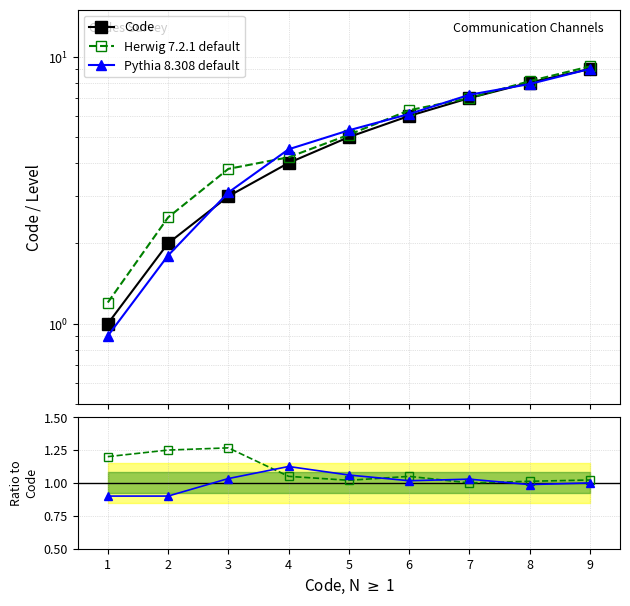

Which series has the largest total across all categories?

Code